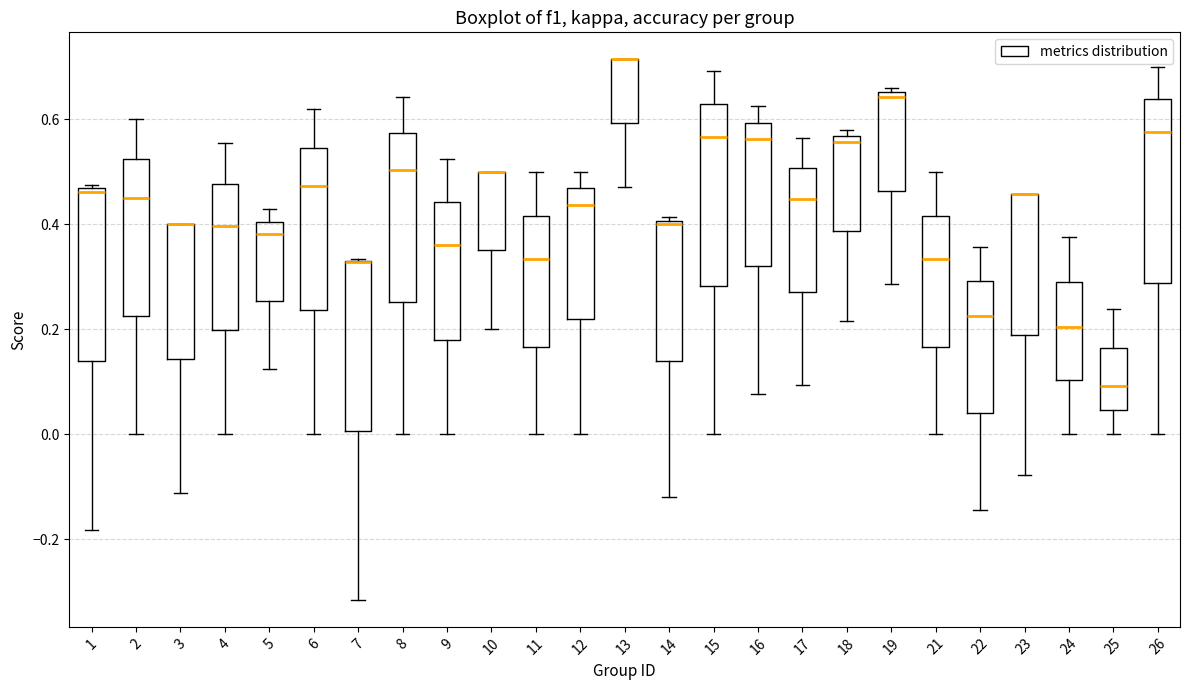

Where does the median line of the box at x = 15 sit on the y-axis? The values are not printed on the chart, so give them approximately, as read against the axis.

0.56